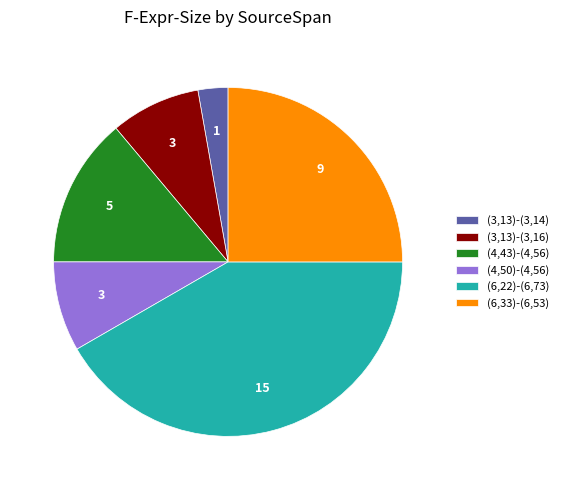

Is (3,13)-(3,14) the majority of the pie?

No